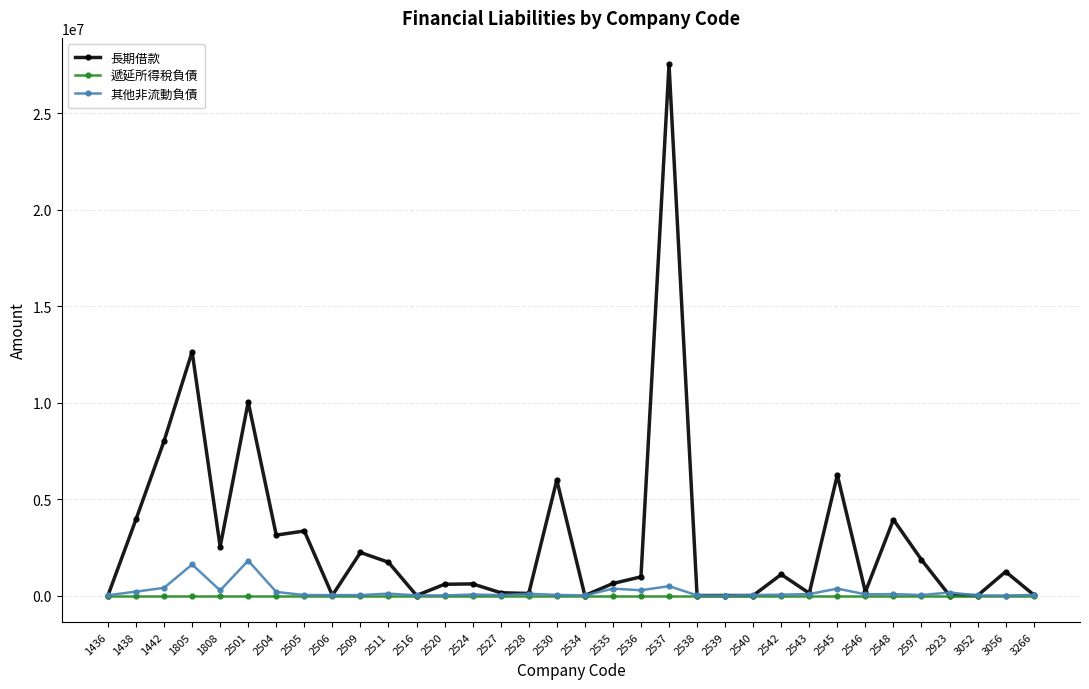

How many distinct data groups are displayed?

3